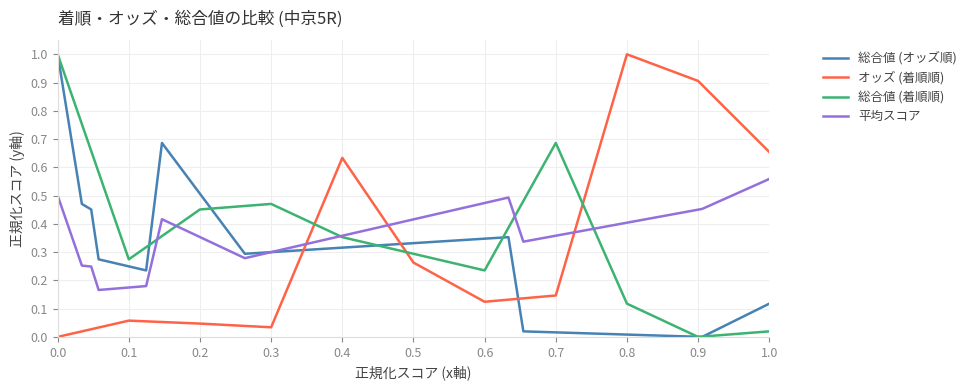

True or false: 総合値 (オッズ順) and 平均スコア cross at least once.

True